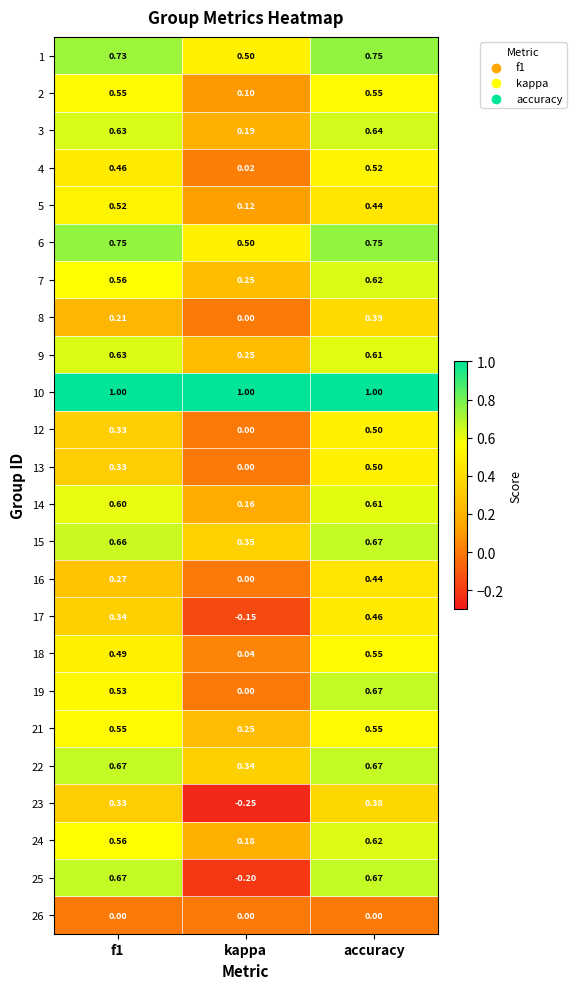

Which series changed the most between kappa and accuracy?

25